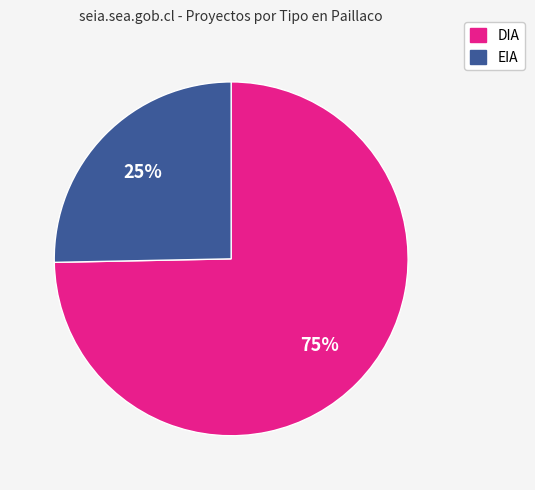

Which slice is the smallest?

EIA